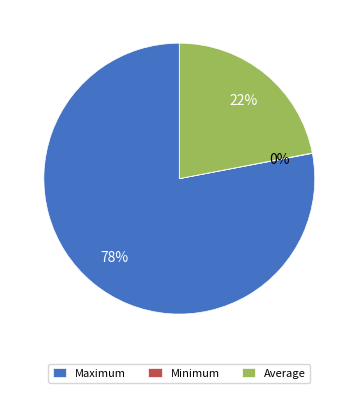

To the nearest percent, what portion does Maximum represent?

78%